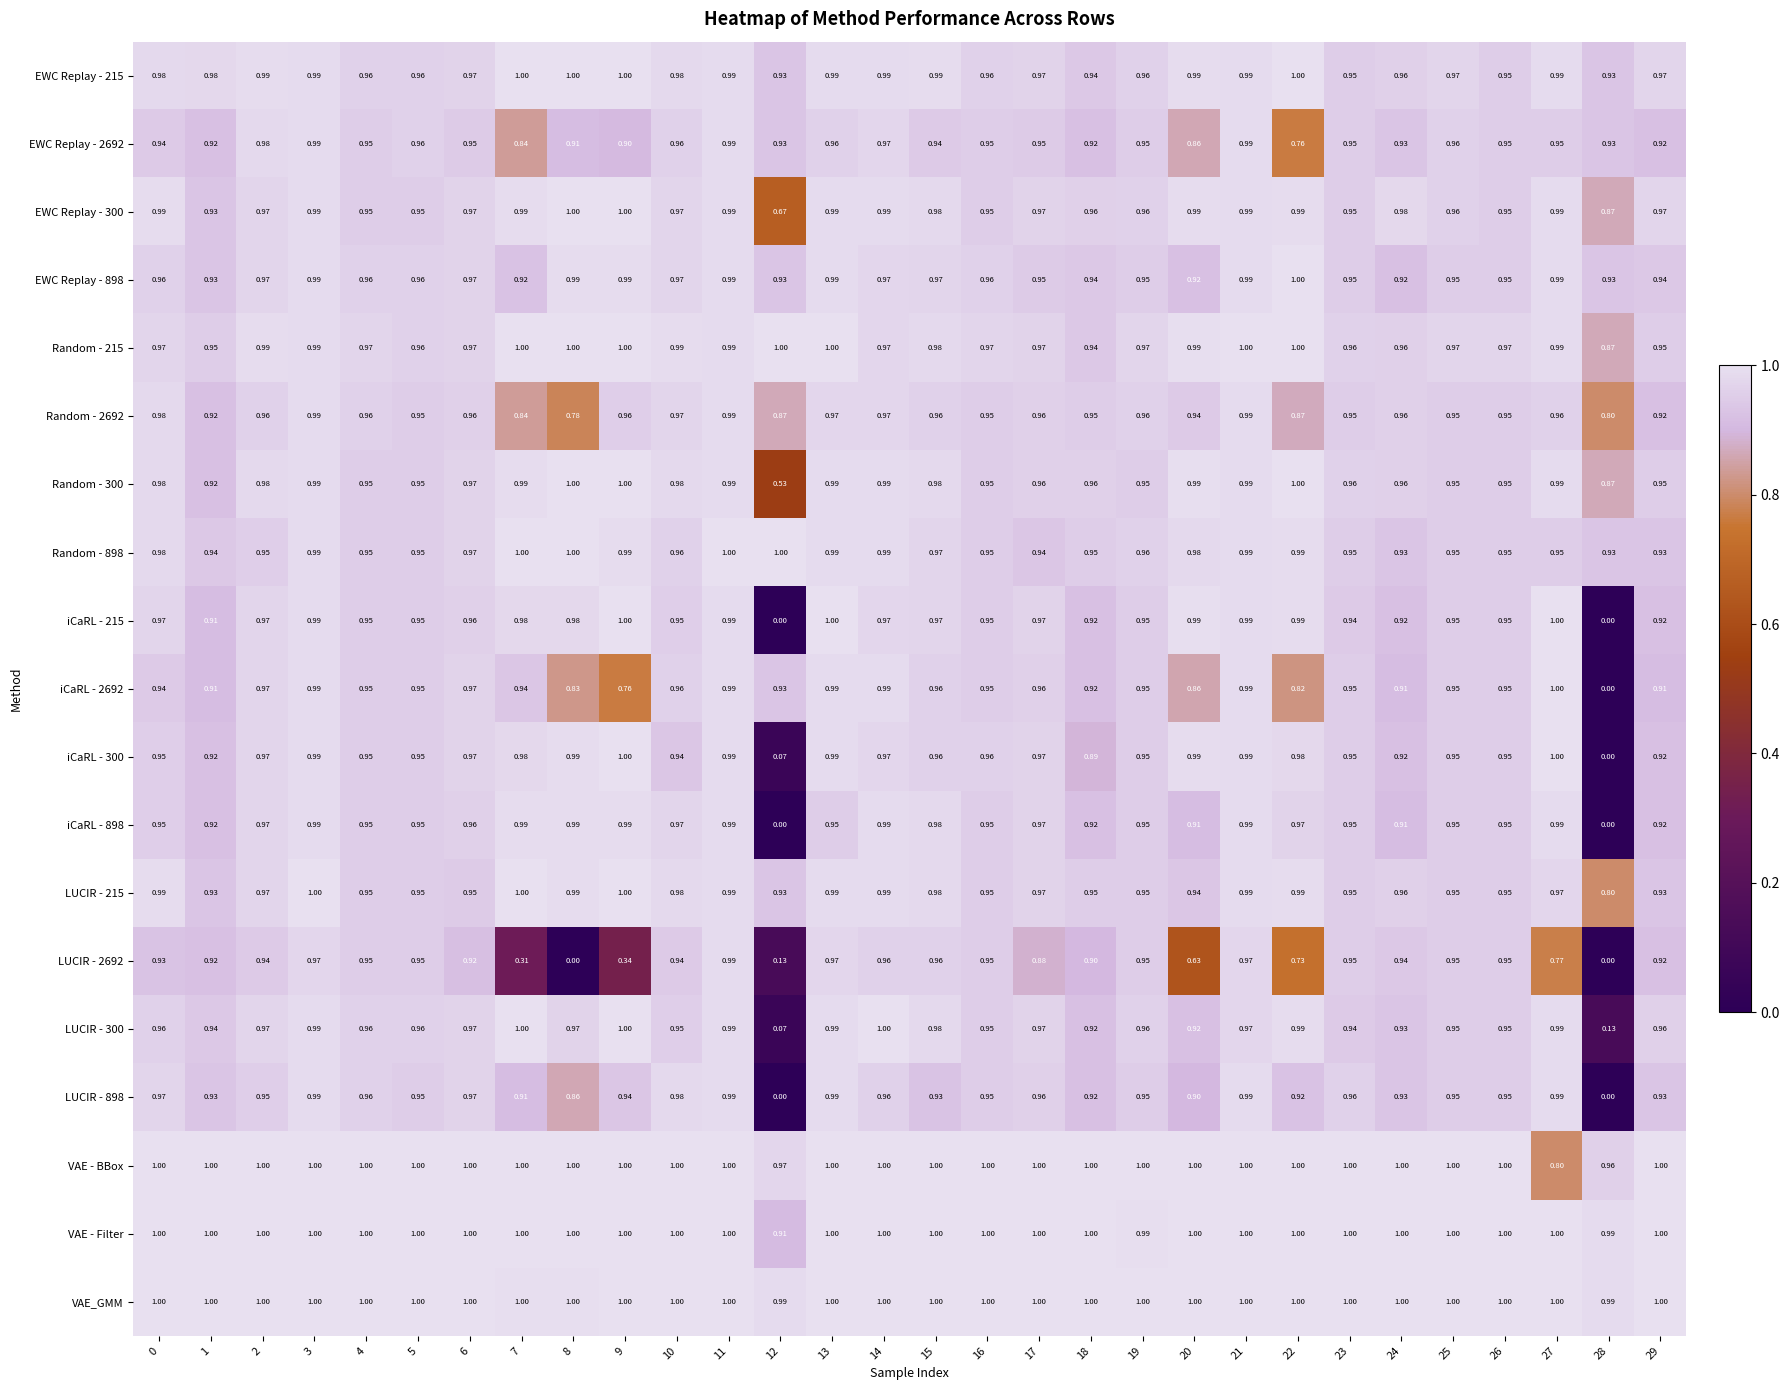

Is the value of LUCIR - 215 at 12 greater than the value of LUCIR - 300 at 8?

No